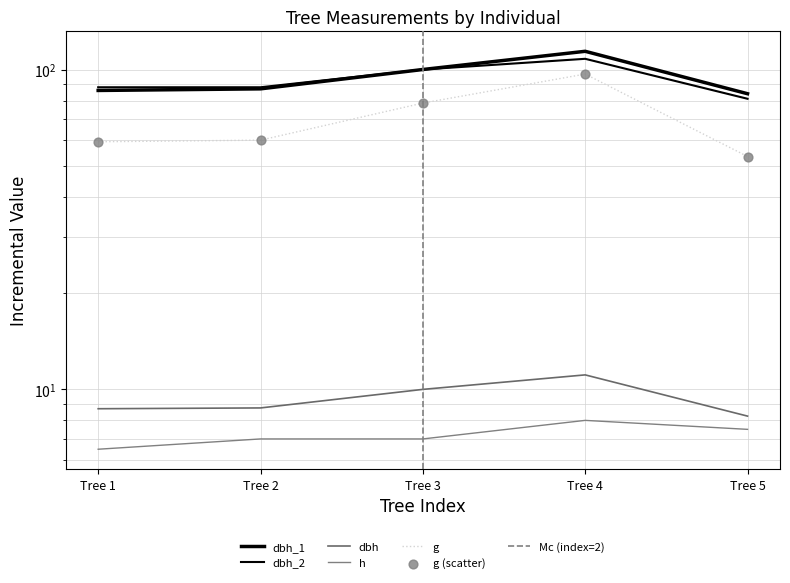

At how many categories does at least one series exceed 52?

5